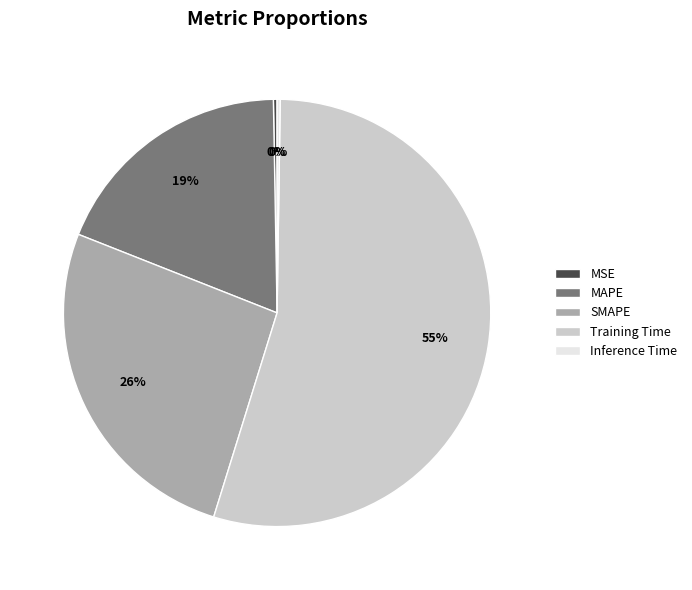

To the nearest percent, what is the average slice percentage?

20%